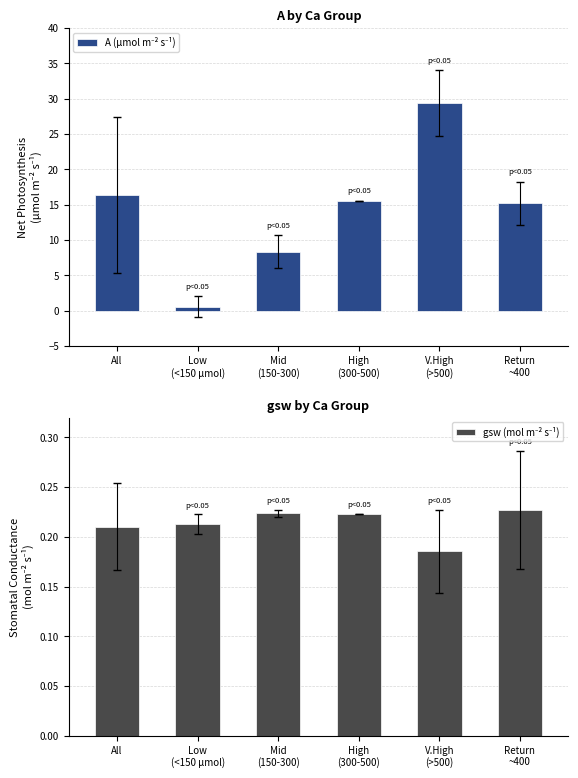

What position from the left is Mid
(150-300)?

3